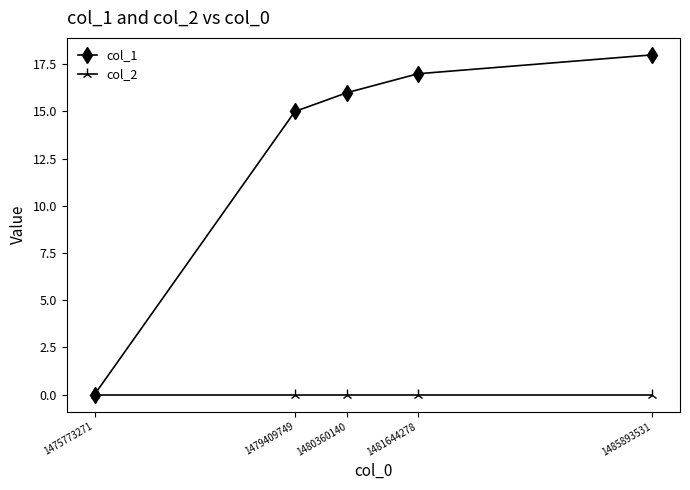

Rank the series at 1479409749 from lowest to highest value.

col_2, col_1